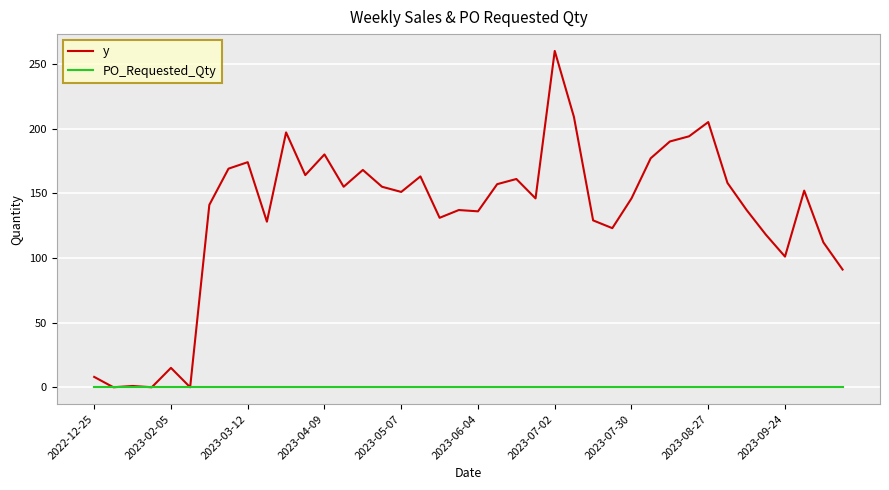

What are all the series names shown in the legend?

y, PO_Requested_Qty